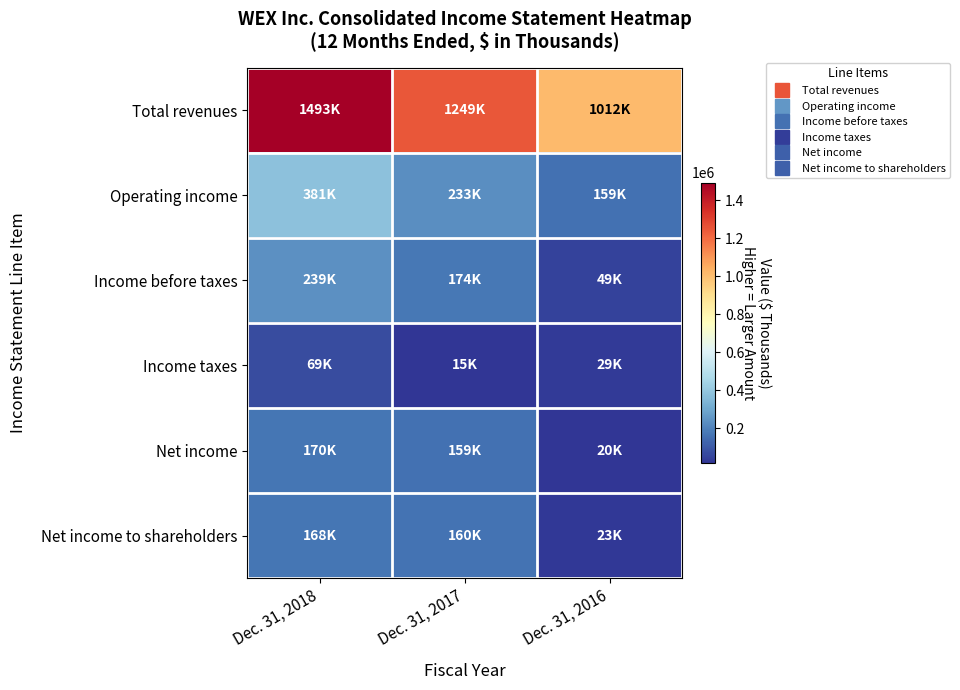

Between Dec. 31, 2018 and Dec. 31, 2016, which is larger?

Dec. 31, 2018